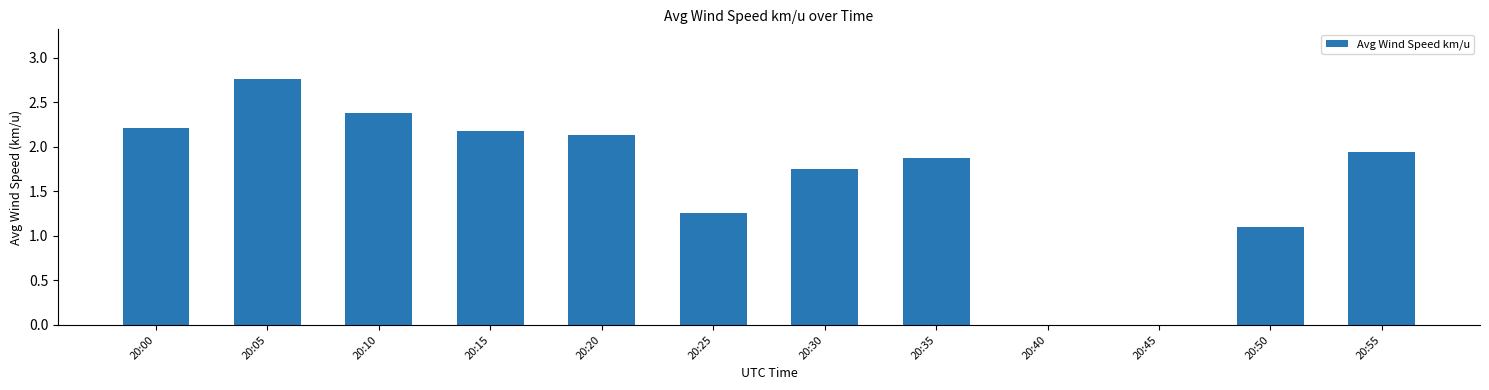

What is the greatest value displayed?

2.8